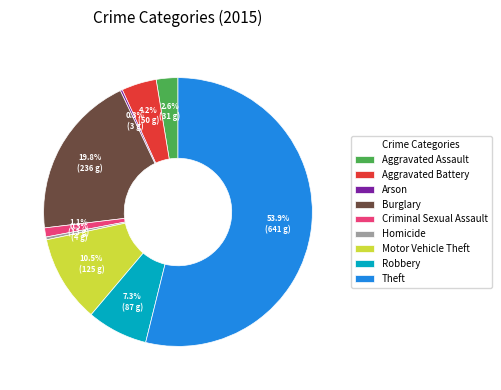

Which has a higher value, Motor Vehicle Theft or Criminal Sexual Assault?

Motor Vehicle Theft